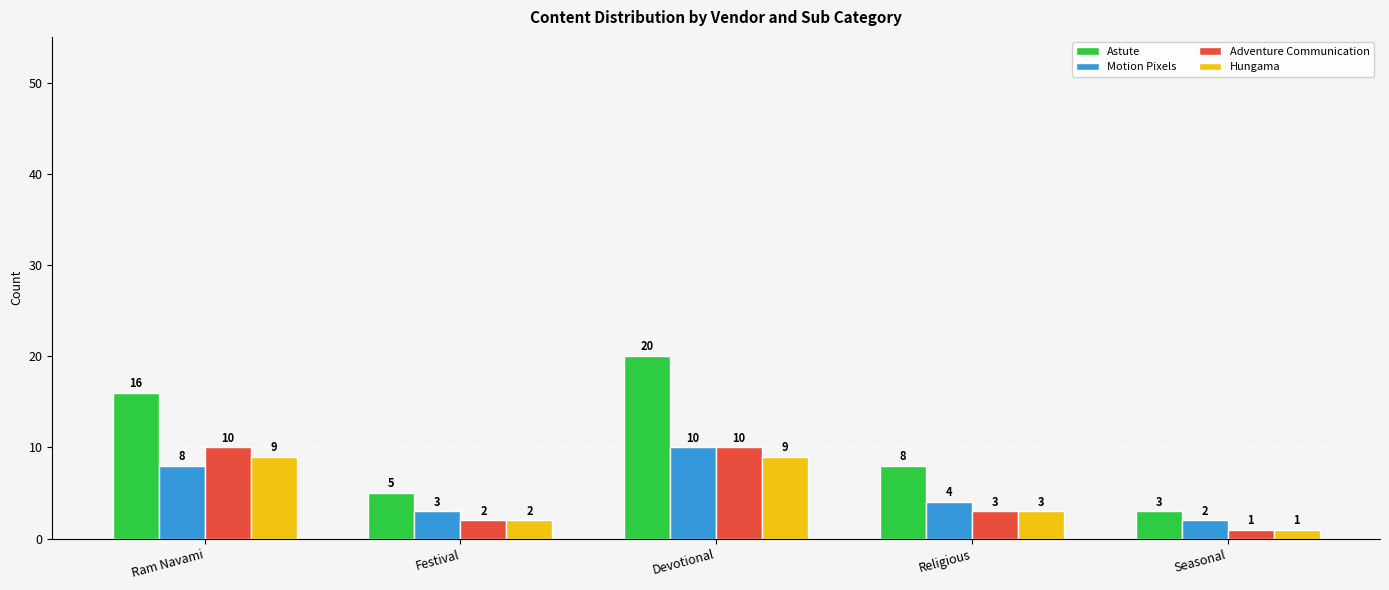

Reading right to left, what are all the values shown in this chart?

Astute: Seasonal=3	Religious=8	Devotional=20	Festival=5	Ram Navami=16
Motion Pixels: Seasonal=2	Religious=4	Devotional=10	Festival=3	Ram Navami=8
Adventure Communication: Seasonal=1	Religious=3	Devotional=10	Festival=2	Ram Navami=10
Hungama: Seasonal=1	Religious=3	Devotional=9	Festival=2	Ram Navami=9